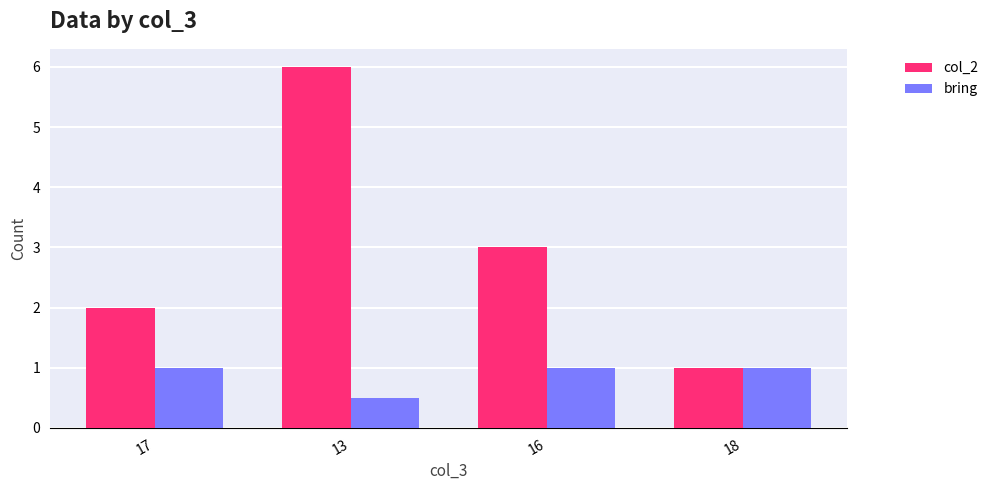

Is the value of col_2 at 17 greater than the value of bring at 13?

Yes